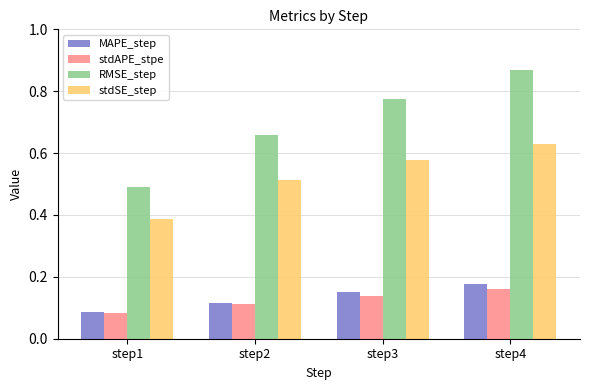

List the labels in order of MAPE_step value, smallest first.

step1, step2, step3, step4